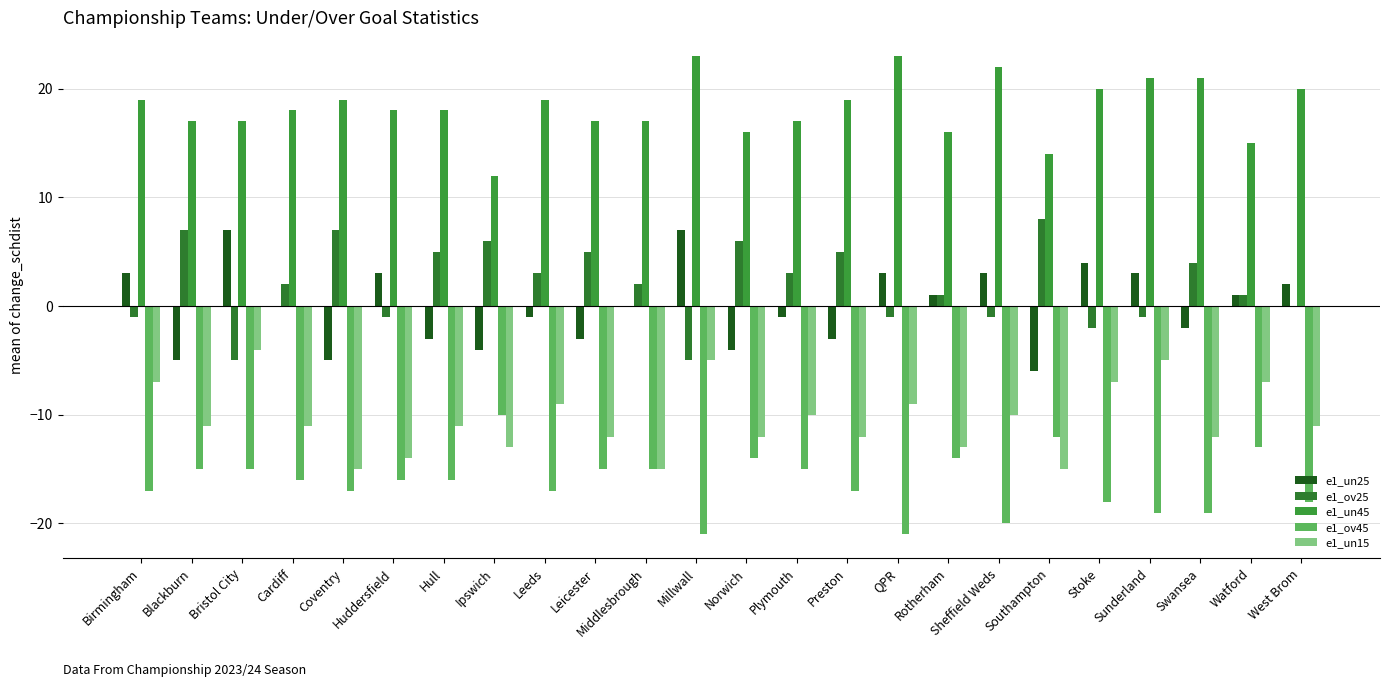

Where is e1_un15 nearest to the value -9?

Leeds